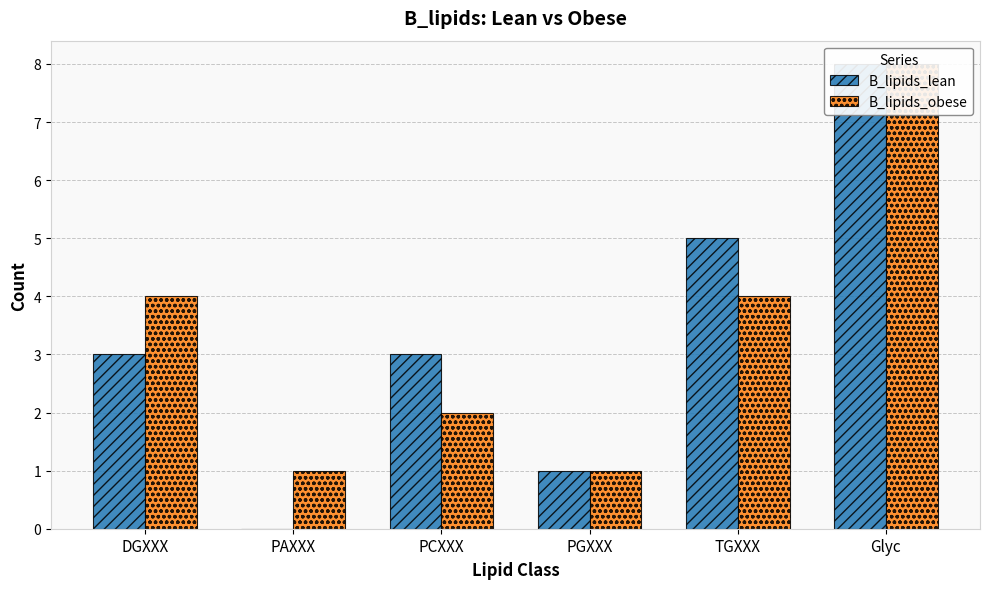

What is the total value across all series at PAXXX?

1